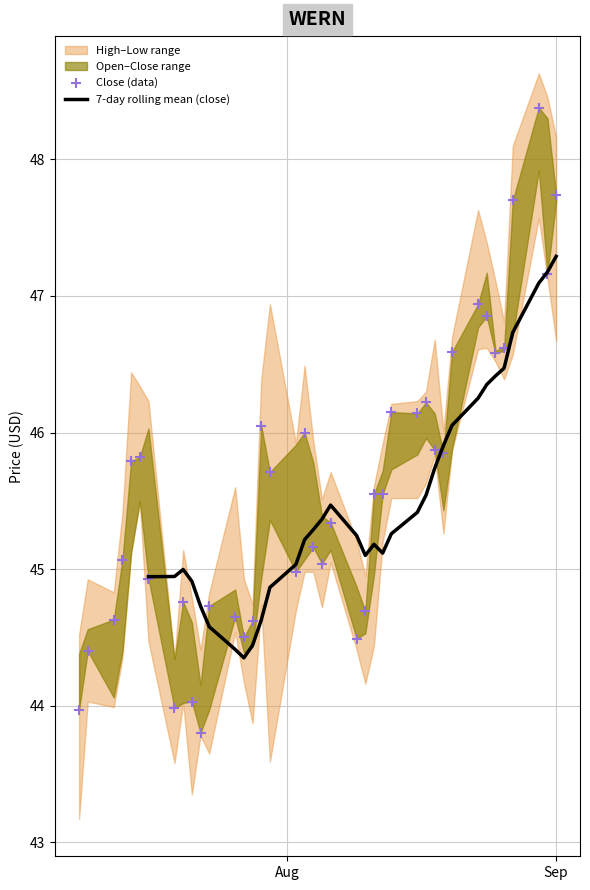

At which category is the sum across all series the highest?

2021-08-30